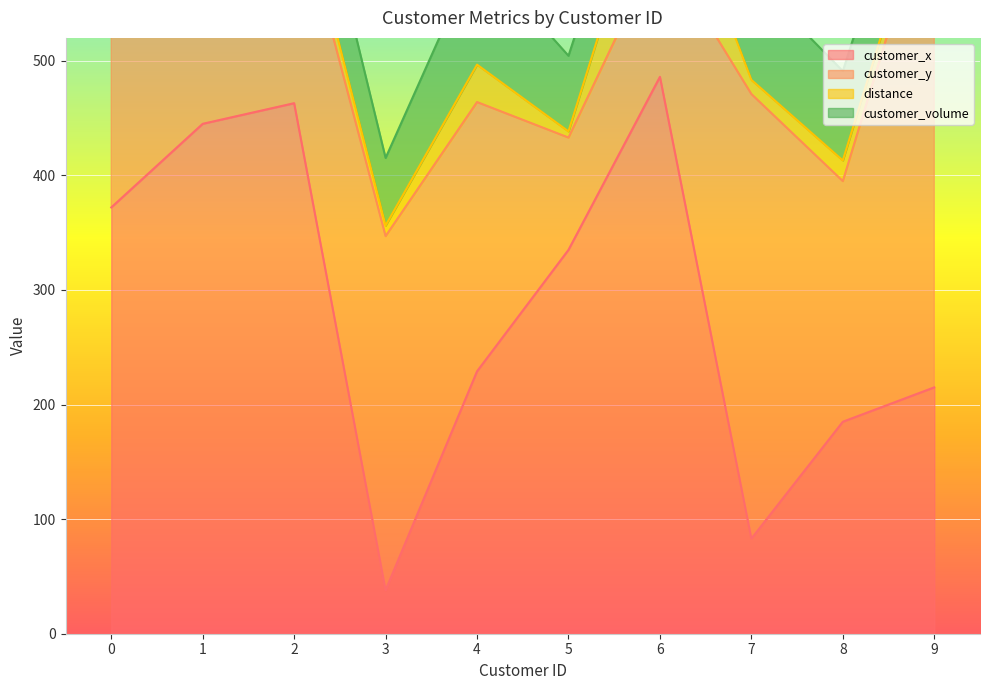

List the series in order of their overall mean, highest first.

customer_x, customer_y, customer_volume, distance